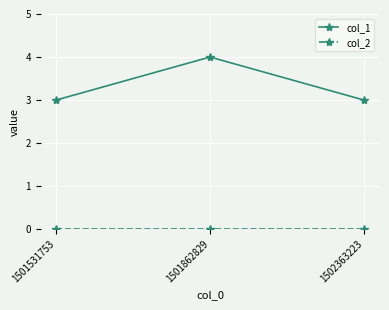

At how many categories does at least one series exceed 0?

3